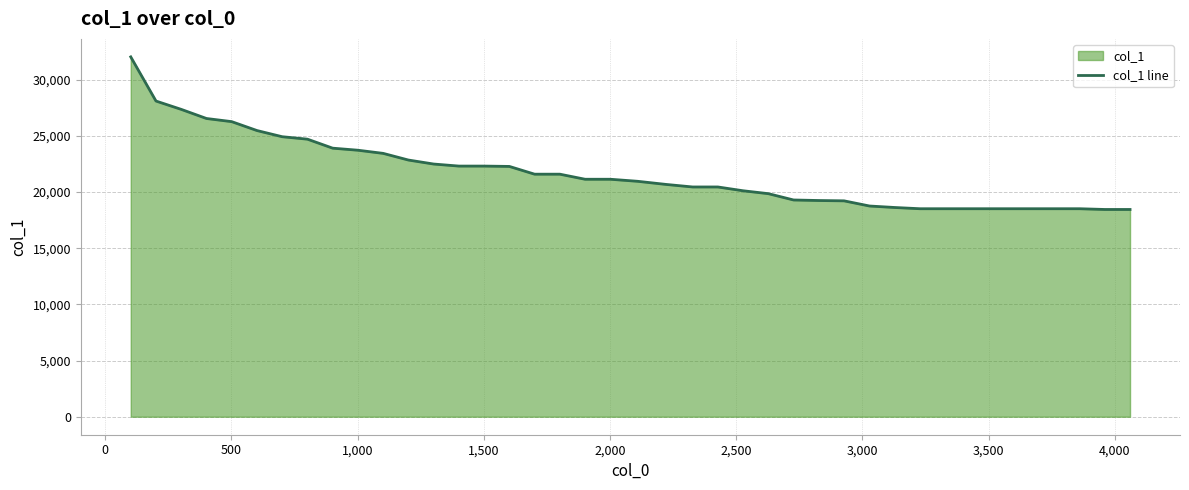

What is the greatest value displayed?

32025